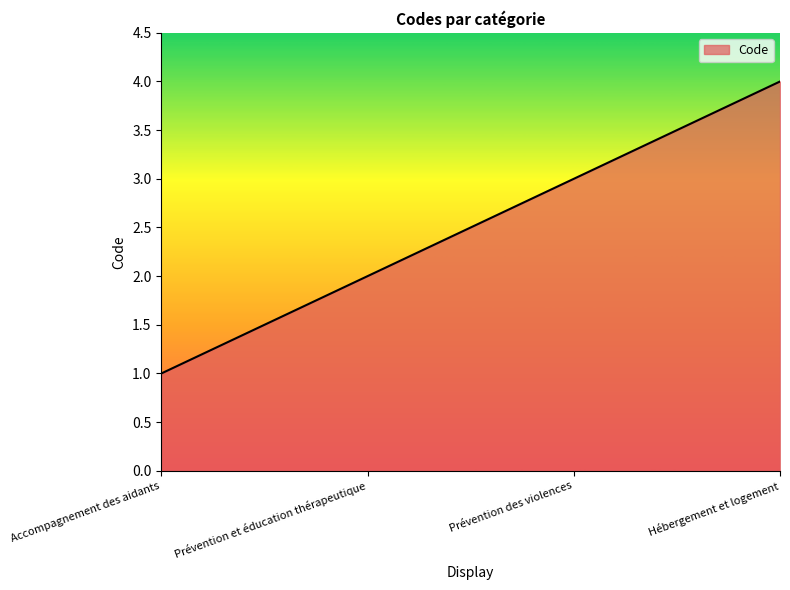

Does the chart have visible grid lines?

No